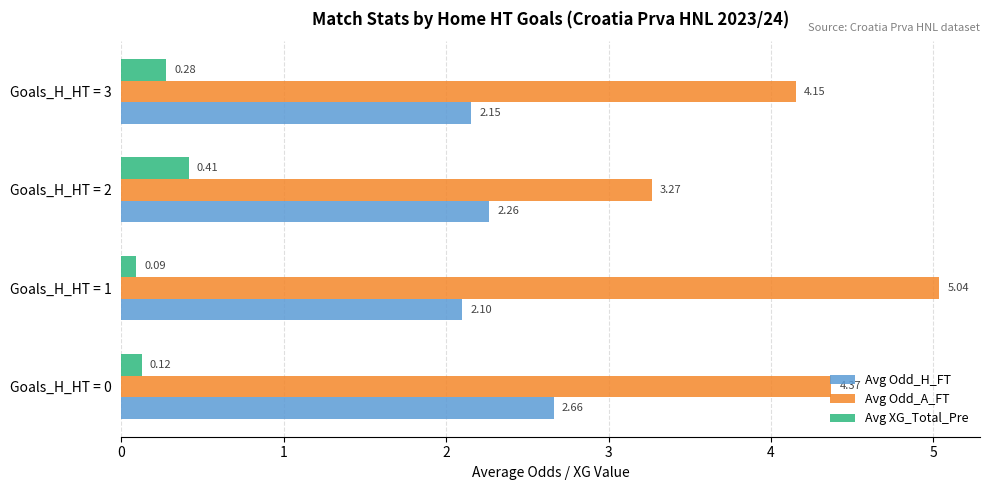

Rank the series by their average value, from lowest to highest.

Avg XG_Total_Pre, Avg Odd_H_FT, Avg Odd_A_FT